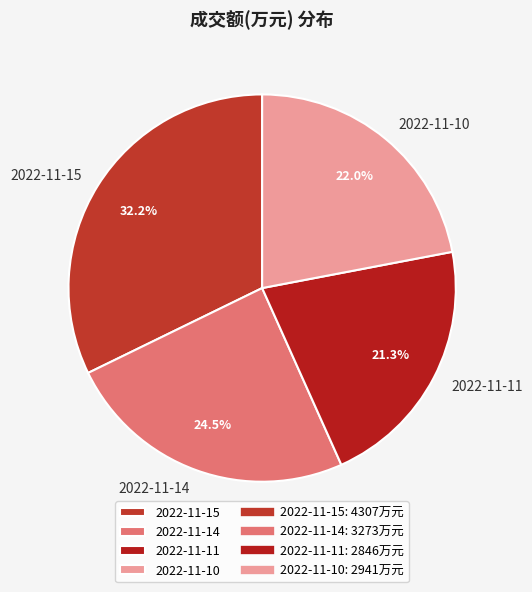

Is there any slice that represents more than half of the pie?

No